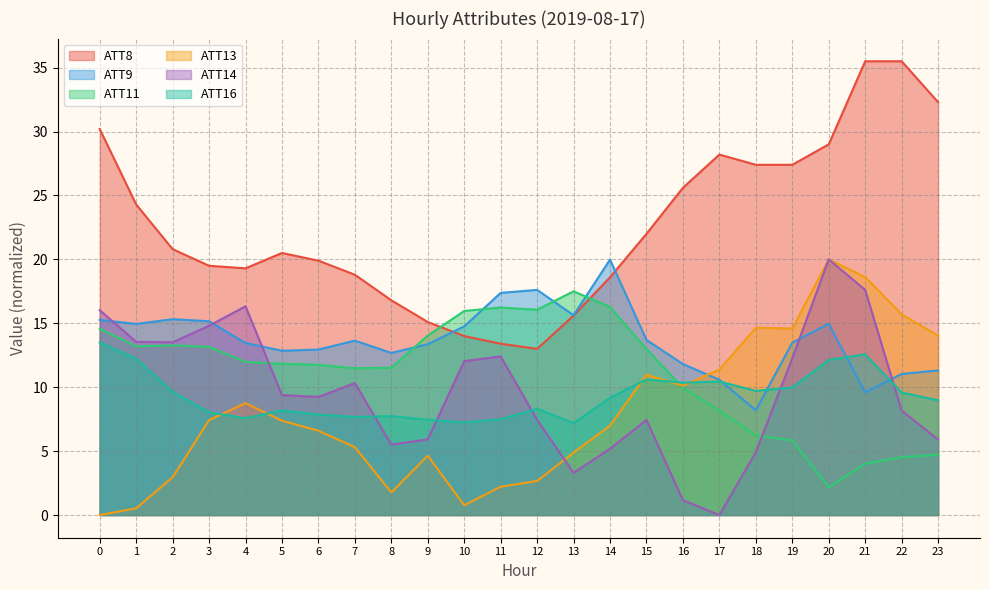

What is the total value across all series at 19?

83.6